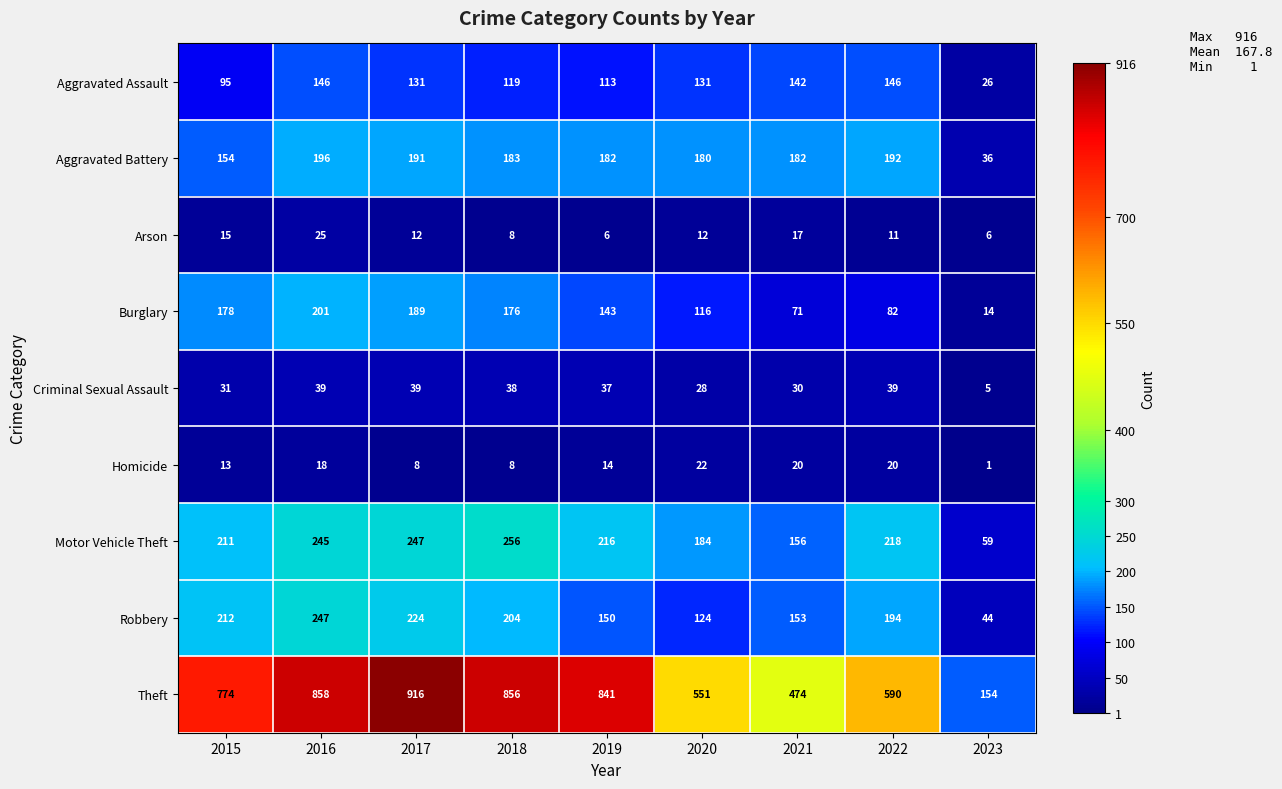

Is it true that Robbery equals 356 at 2017?

False